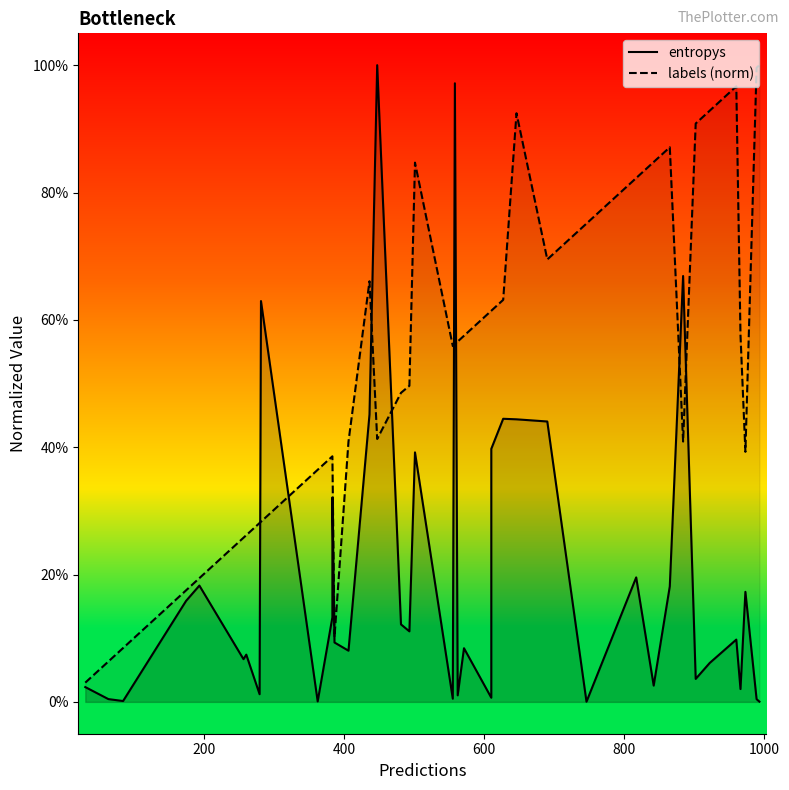

Rank the series by their average value, from lowest to highest.

entropys, labels (norm)